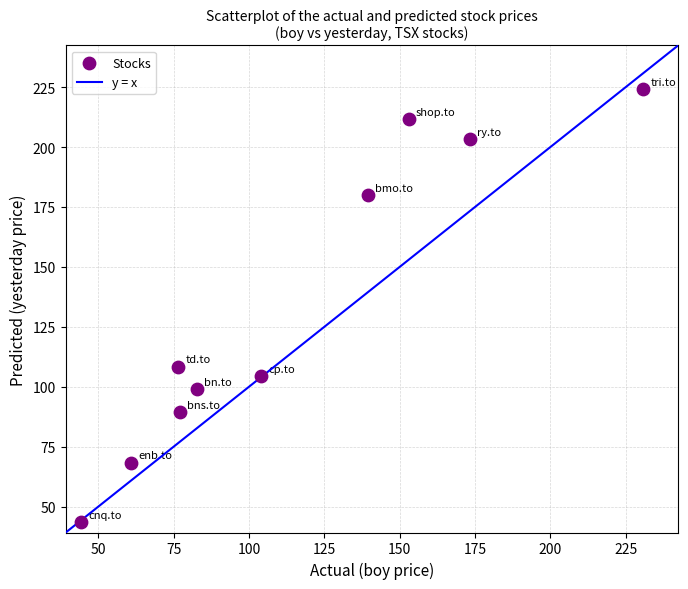

What is the range of Y values (max minus min)?

180.4